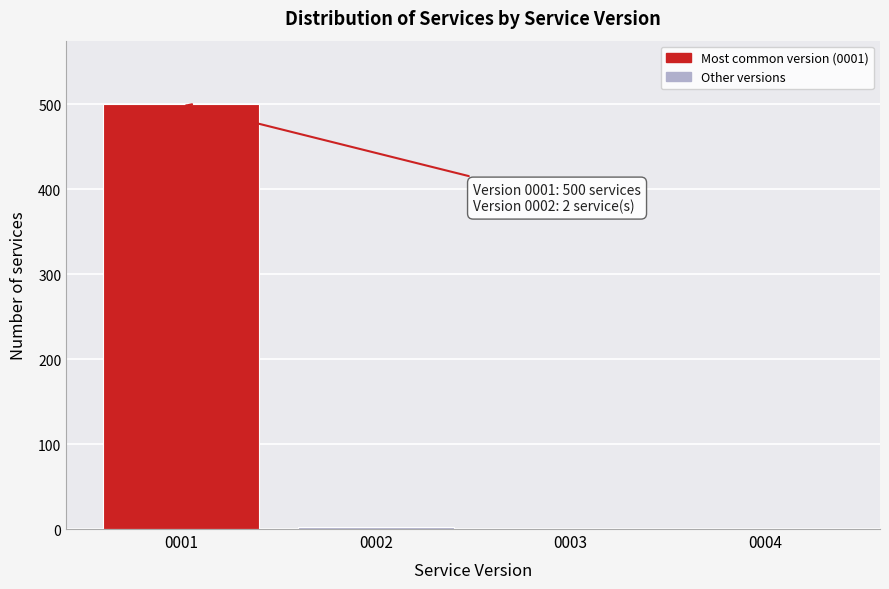

The value at 0001 is 843. True or false?

False